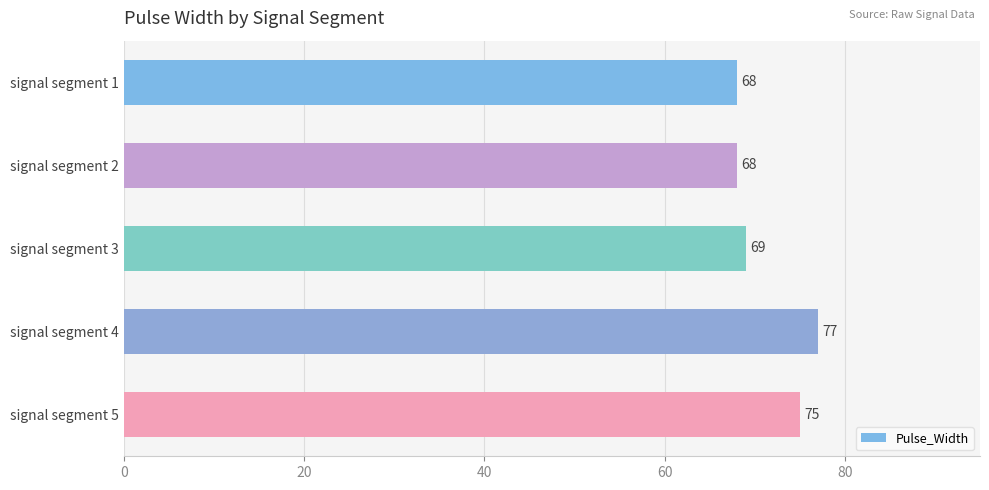

How many values are below 69?

2